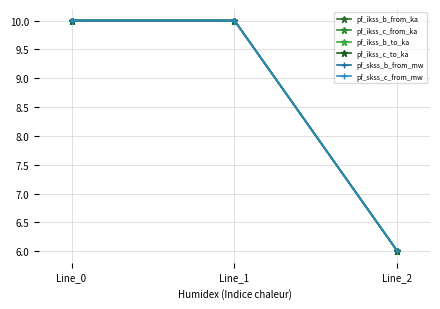

Does the chart have visible grid lines?

Yes